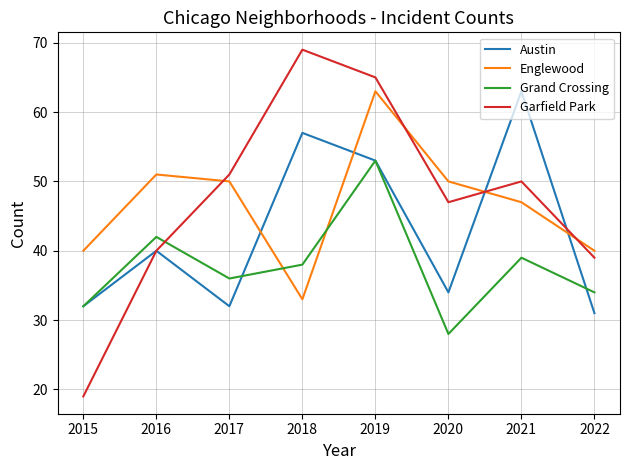

Reading left to right, extract all data points from this chart.

Austin: 32	40	32	57	53	34	63	31
Englewood: 40	51	50	33	63	50	47	40
Grand Crossing: 32	42	36	38	53	28	39	34
Garfield Park: 19	40	51	69	65	47	50	39